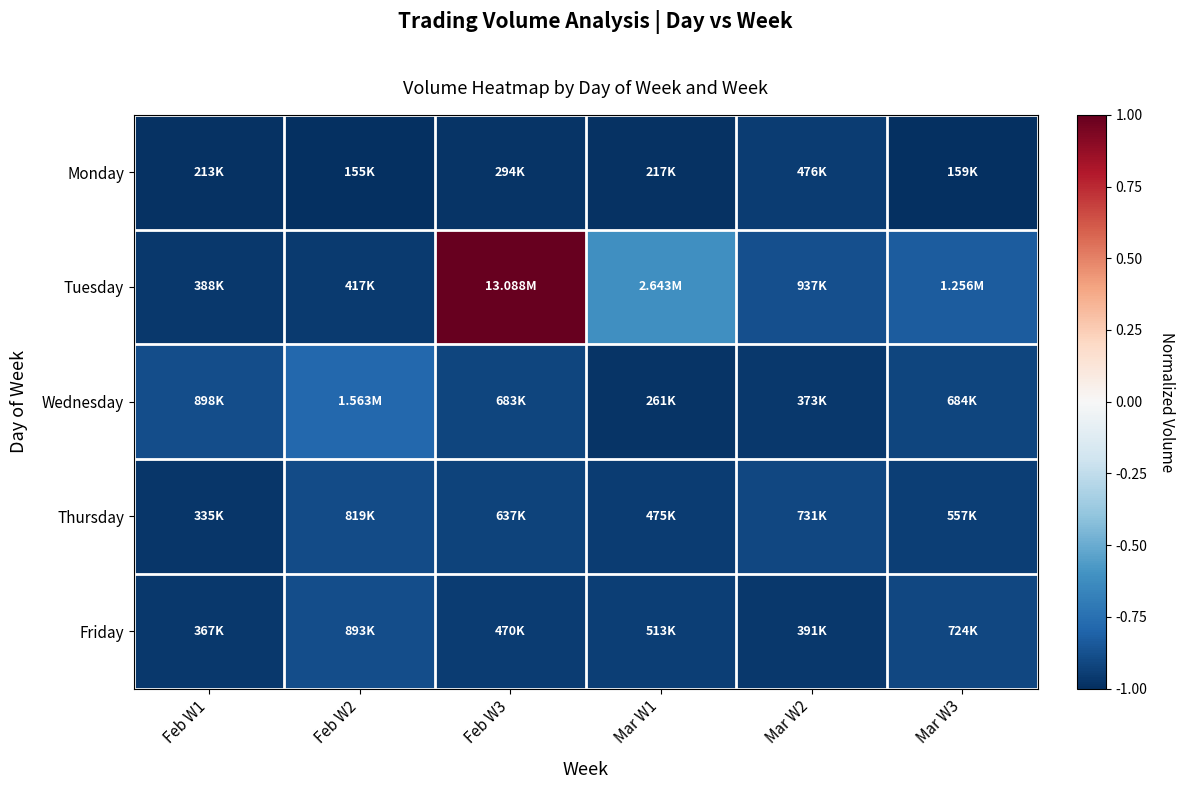

Which series changed the most between Feb W2 and Mar W2?

Wednesday